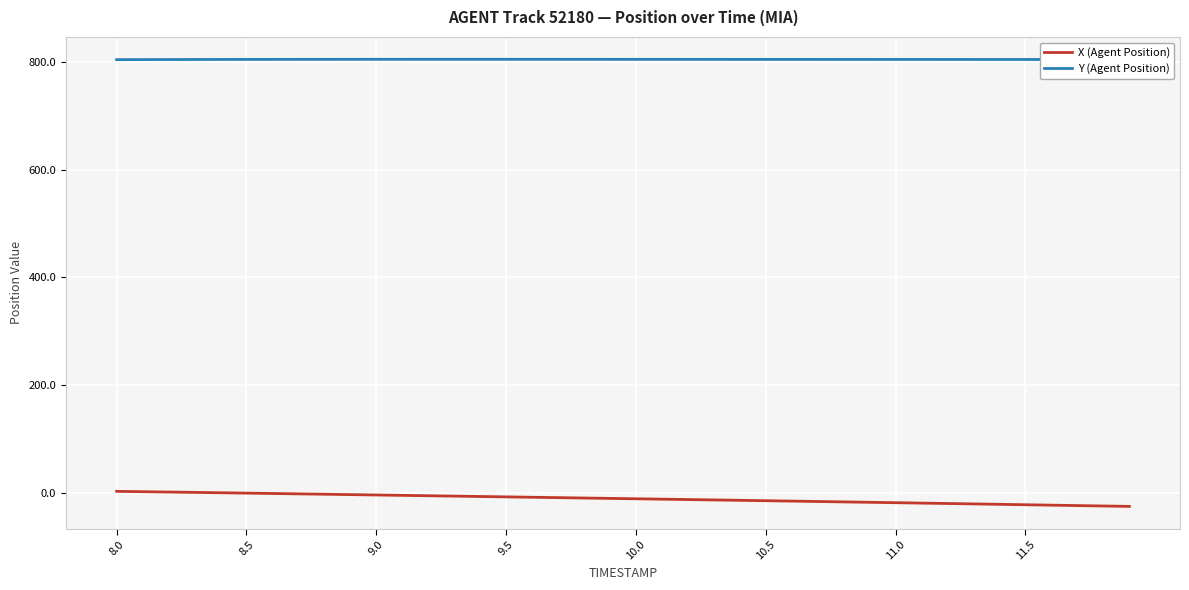

What is the sum of all Y (Agent Position) values?

32186.4